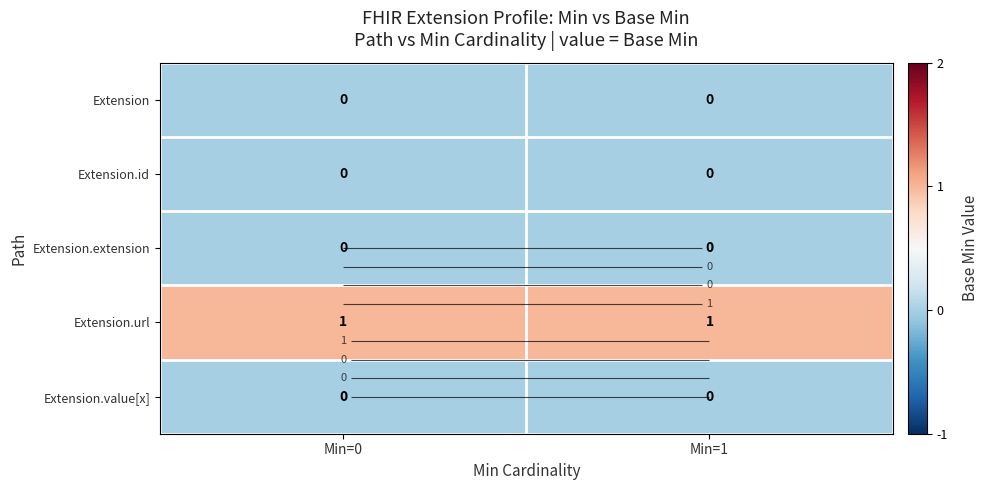

What is the sum of all Extension.url values?

2